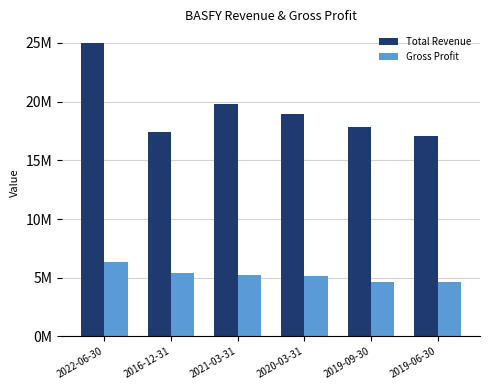

What is the difference between the highest and lowest values at 2022-06-30?

18644600